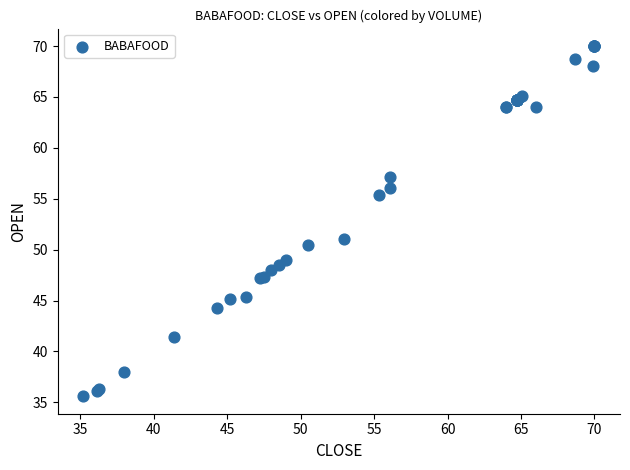

What Y value in the scatter plot is closest to 52?

51.0